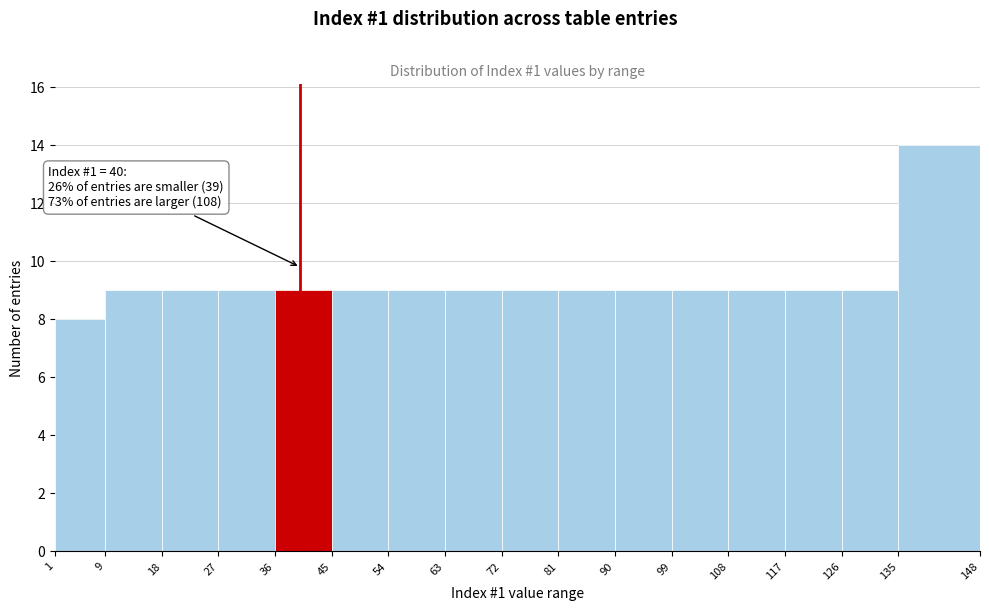

Over which range of the x-axis is the bar tallest?

135 to 148